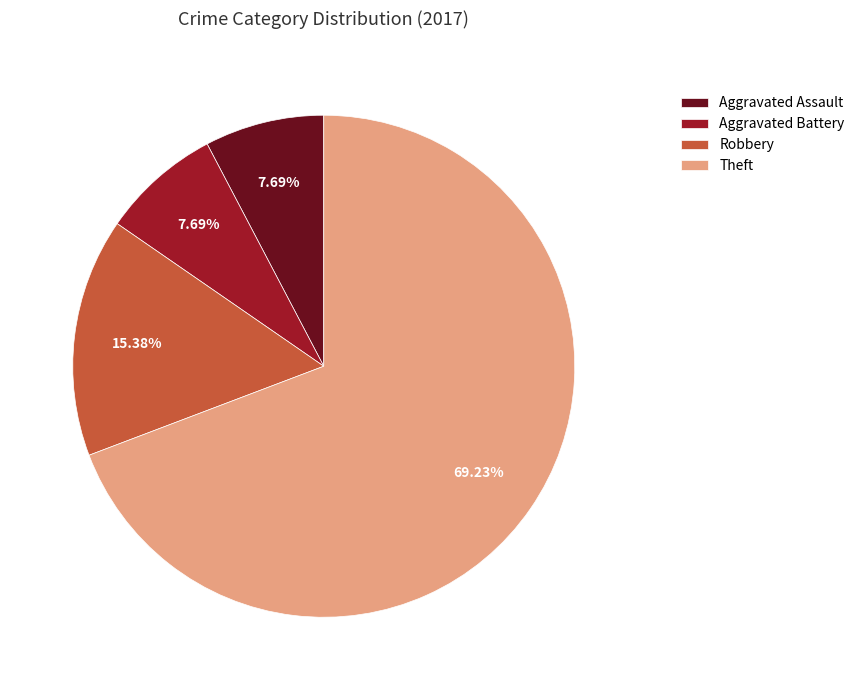

Which category has the biggest portion of the pie?

Theft